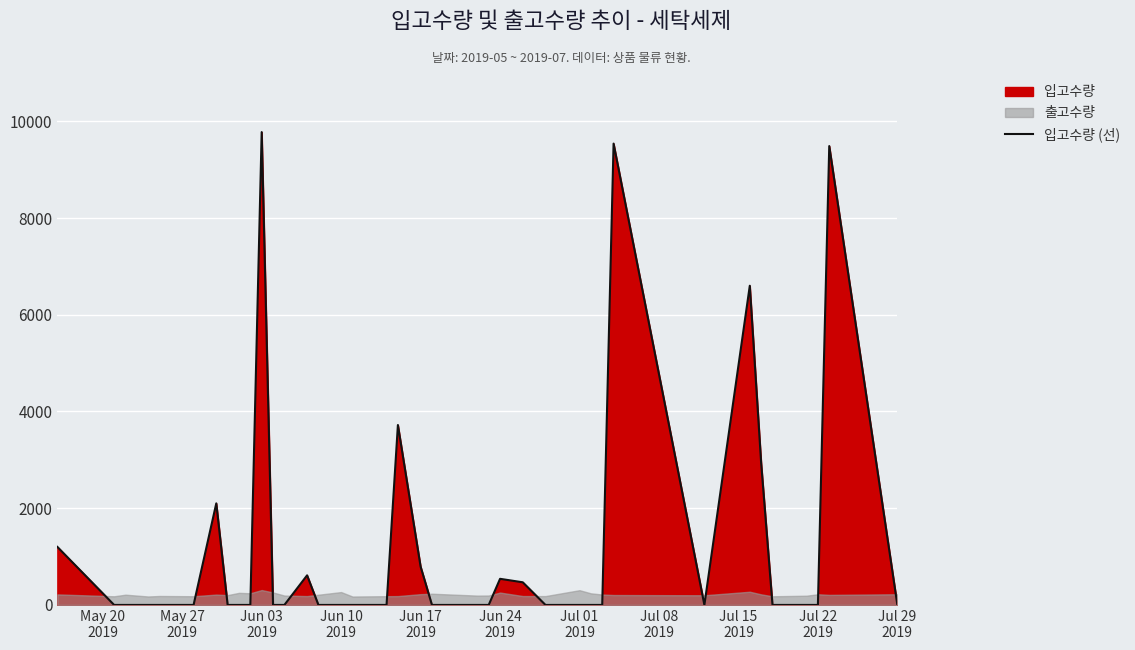

What is the highest value of the 입고수량 (선) series?

9777